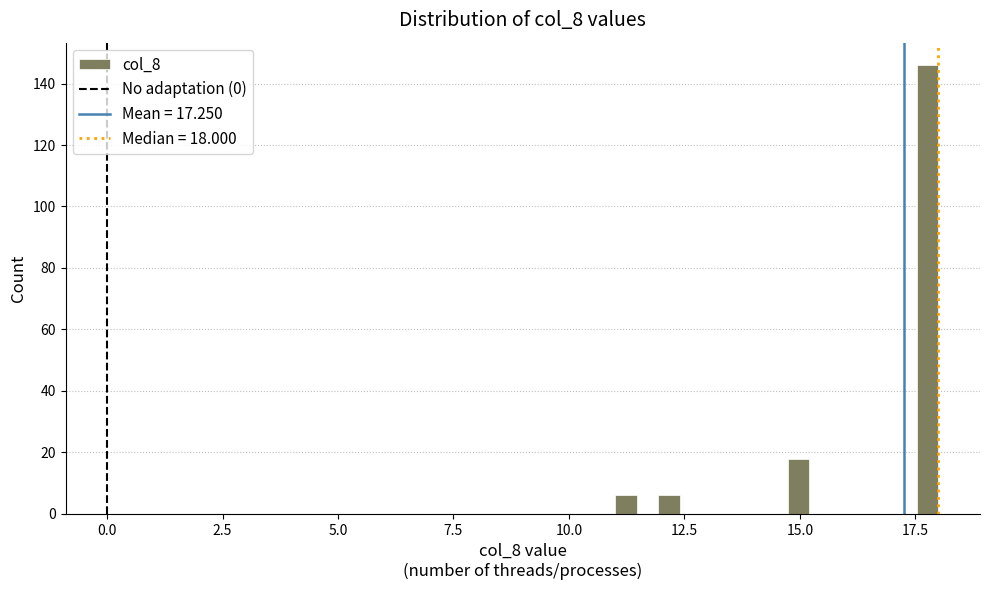

Around what value on the x-axis is the tallest bar? Give the approximate position of its centre, as read against the axis.

18.0